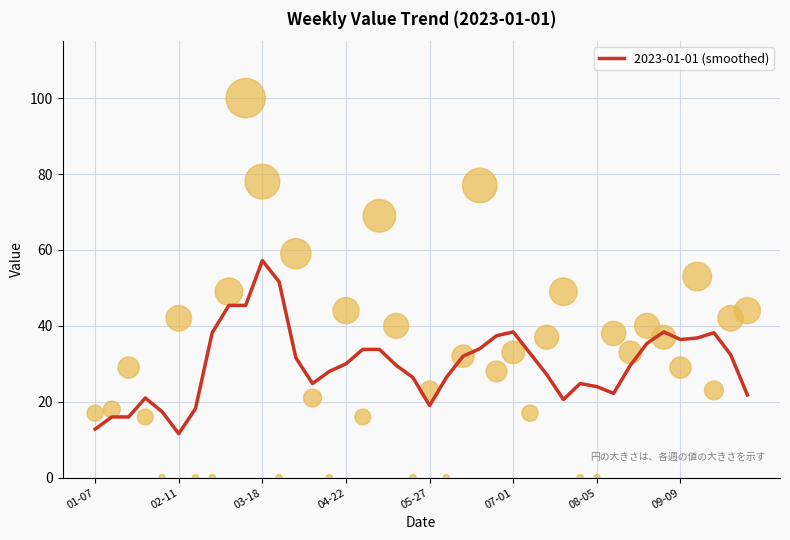

What is the change in value from 11 to 29?

-26.8